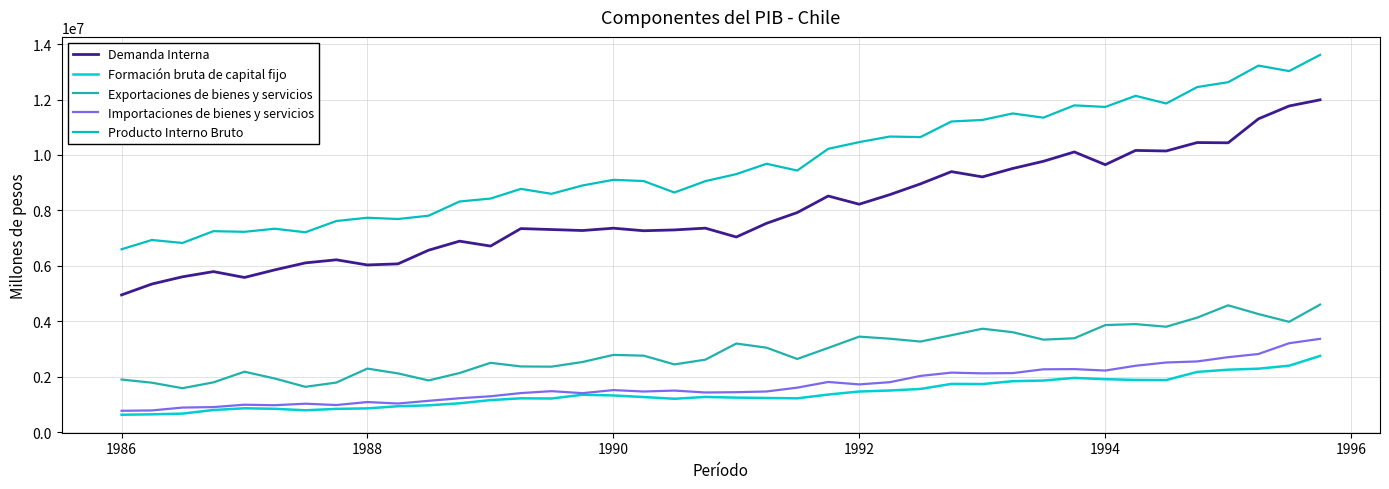

What is the sum of all Producto Interno Bruto values?

387338826